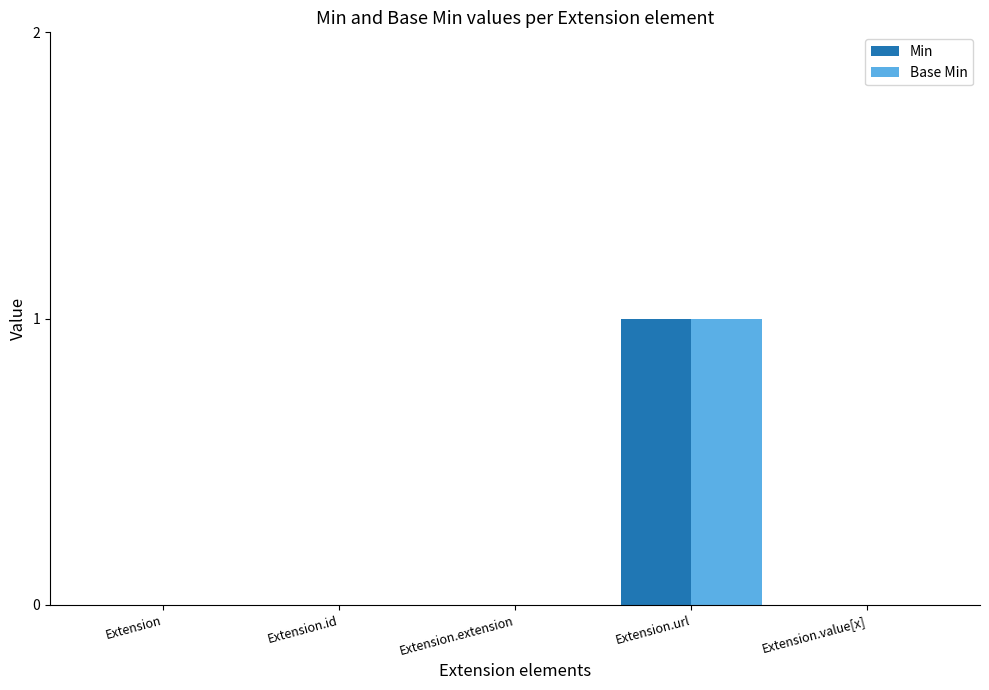

Reading left to right, extract all data points from this chart.

Min: Extension=0	Extension.id=0	Extension.extension=0	Extension.url=1	Extension.value[x]=0
Base Min: Extension=0	Extension.id=0	Extension.extension=0	Extension.url=1	Extension.value[x]=0